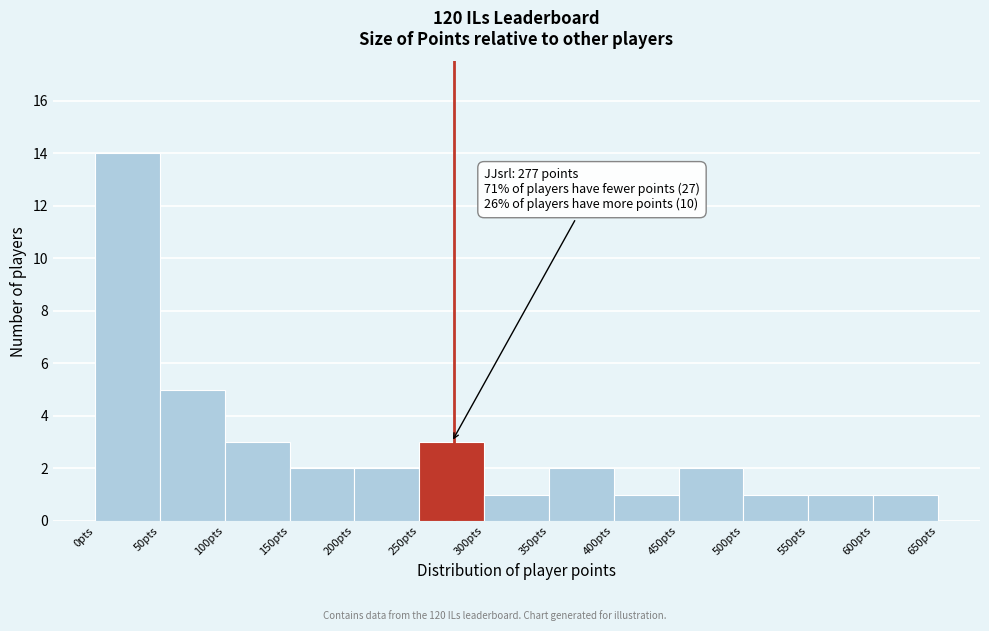

Which range on the x-axis has the tallest bar?

0 to 50